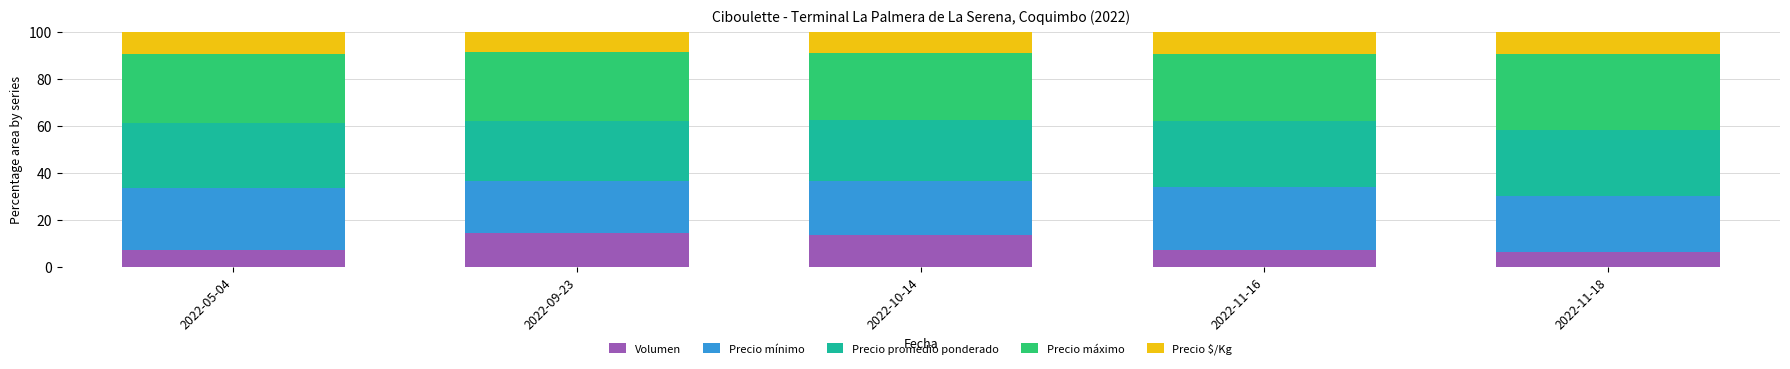

What is the sum of all Volumen values?

49.3